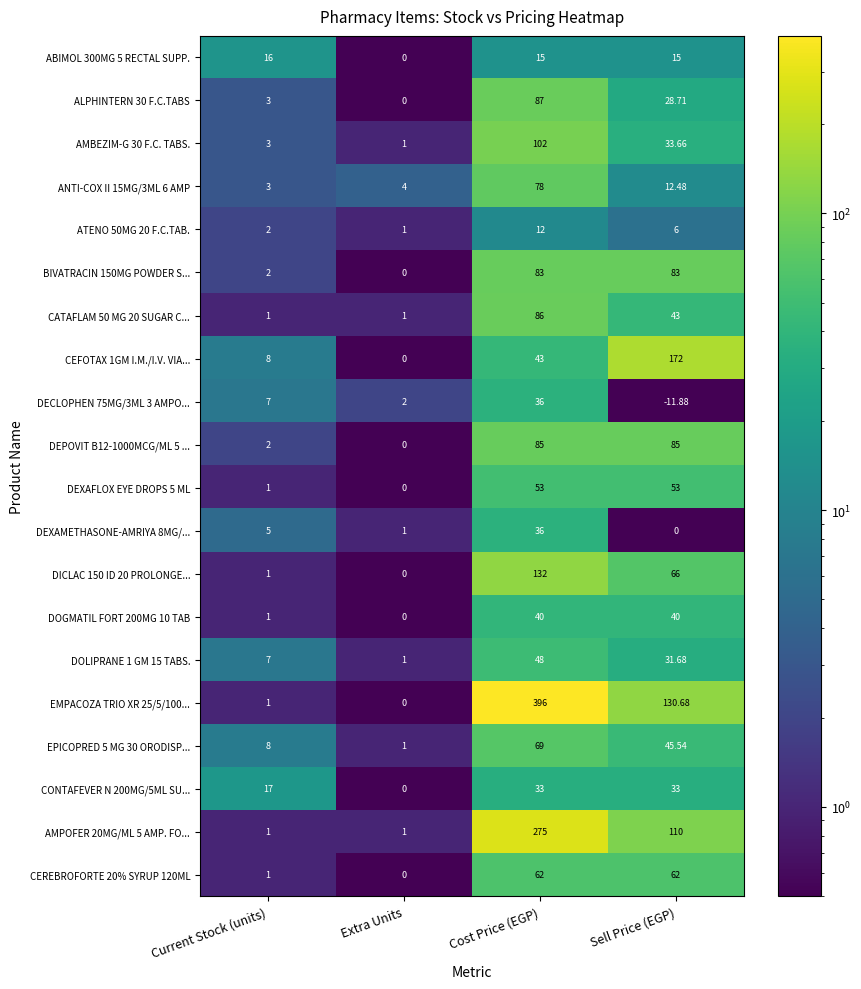

At which label does ALPHINTERN 30 F.C.TABS first exceed 28?

Cost Price (EGP)